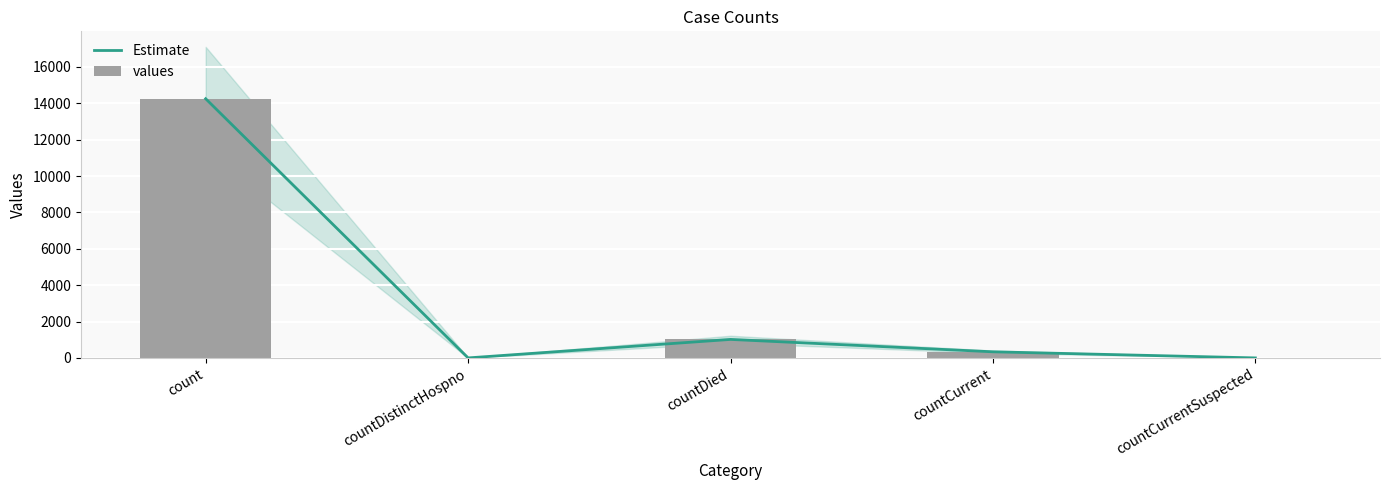

Reading left to right, transcribe all the data shown in this chart.

Estimate: 14253	0	1017	336	0
values: 14253	0	1017	336	0